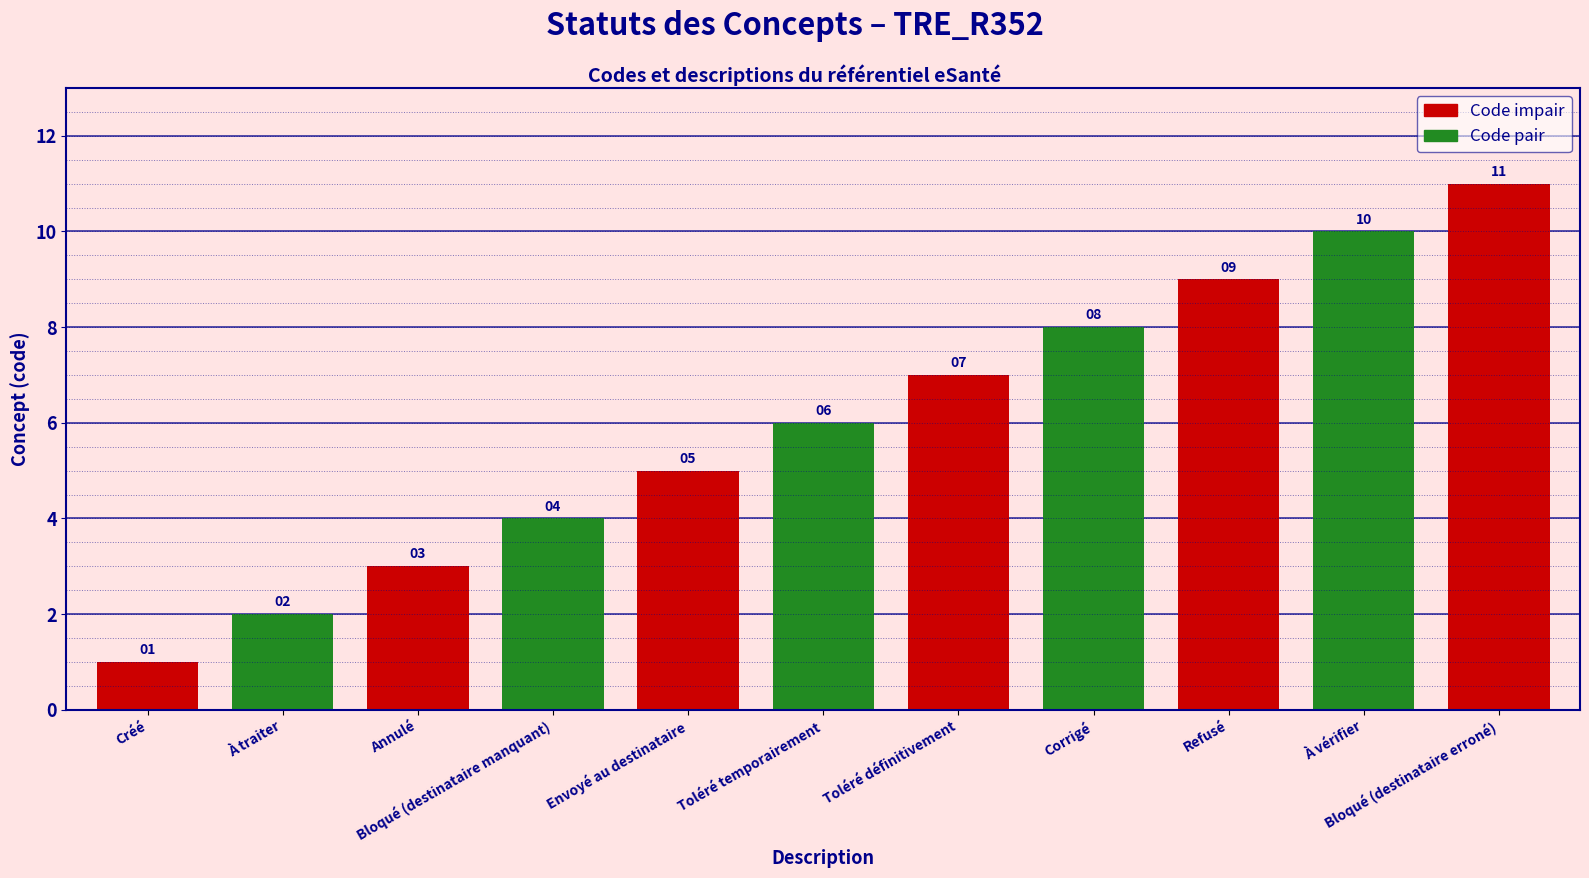

Which category has the highest value across all series?

Bloqué (destinataire erroné)